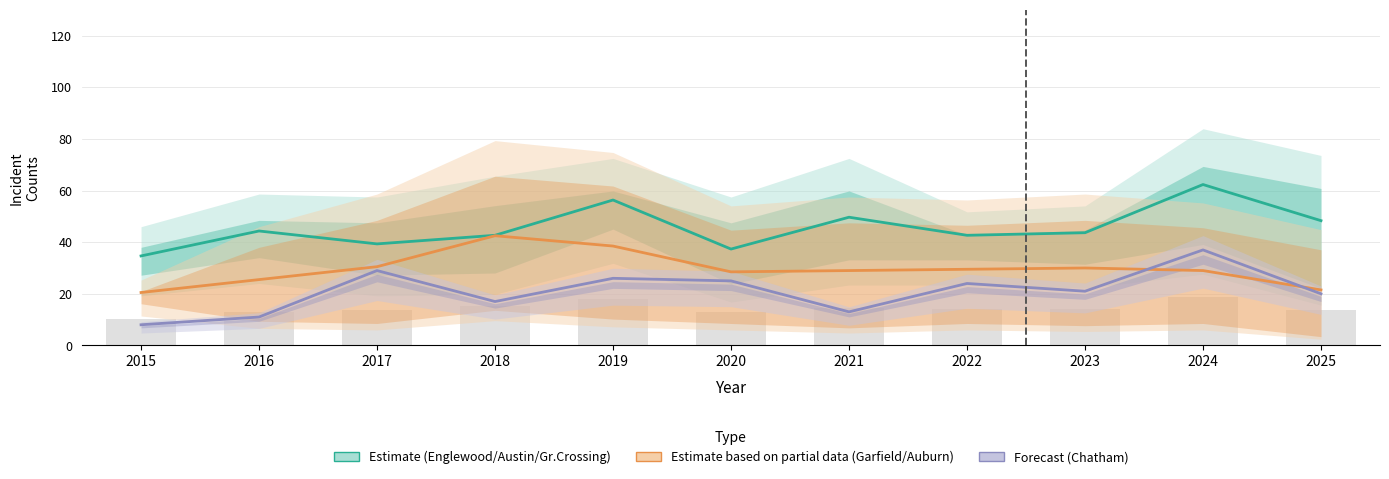

At 2019, list the series in order from smallest to largest.

Chatham, Garfield Park, Englewood